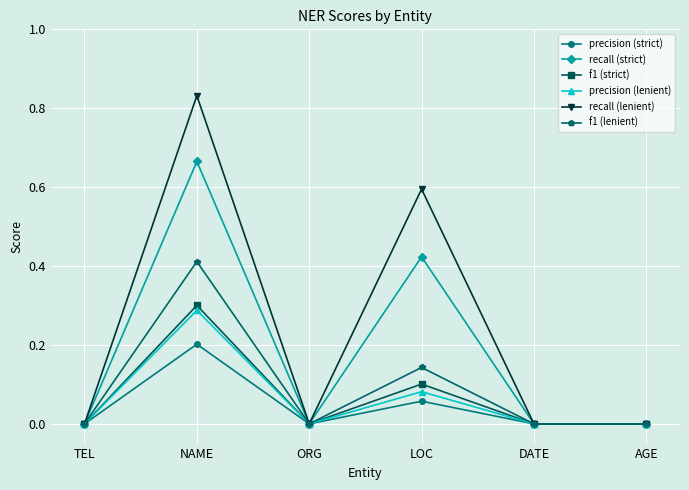

In f1 (lenient), how many points are higher than both neighbors (excluding endpoints)?

2